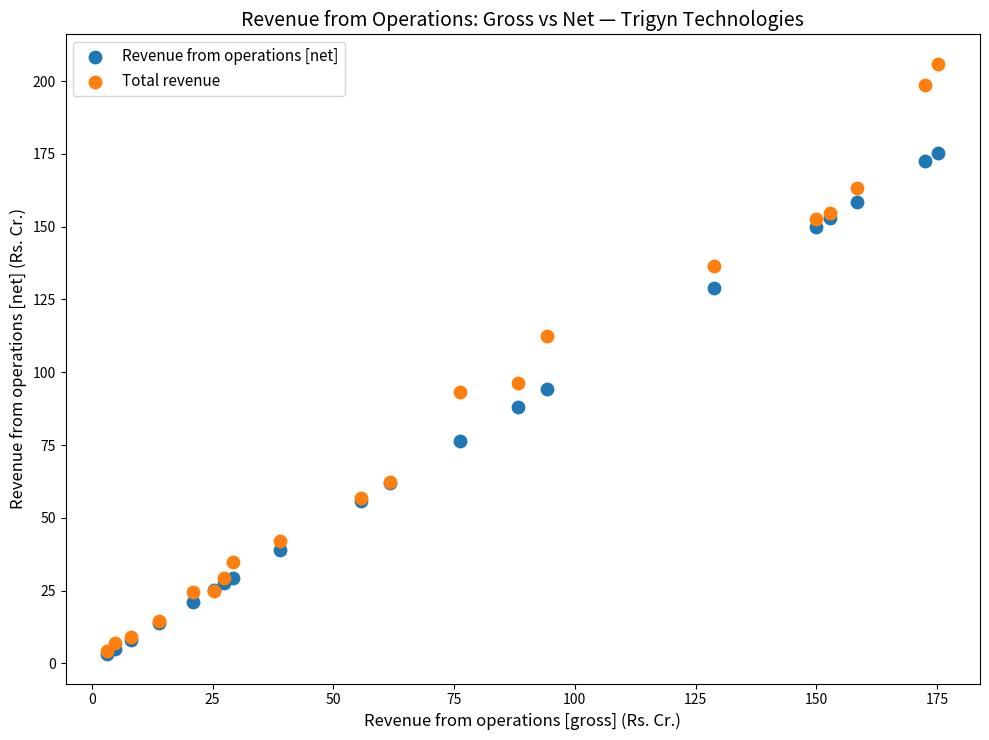

What are all the series names shown in the legend?

Revenue from operations [net], Total revenue